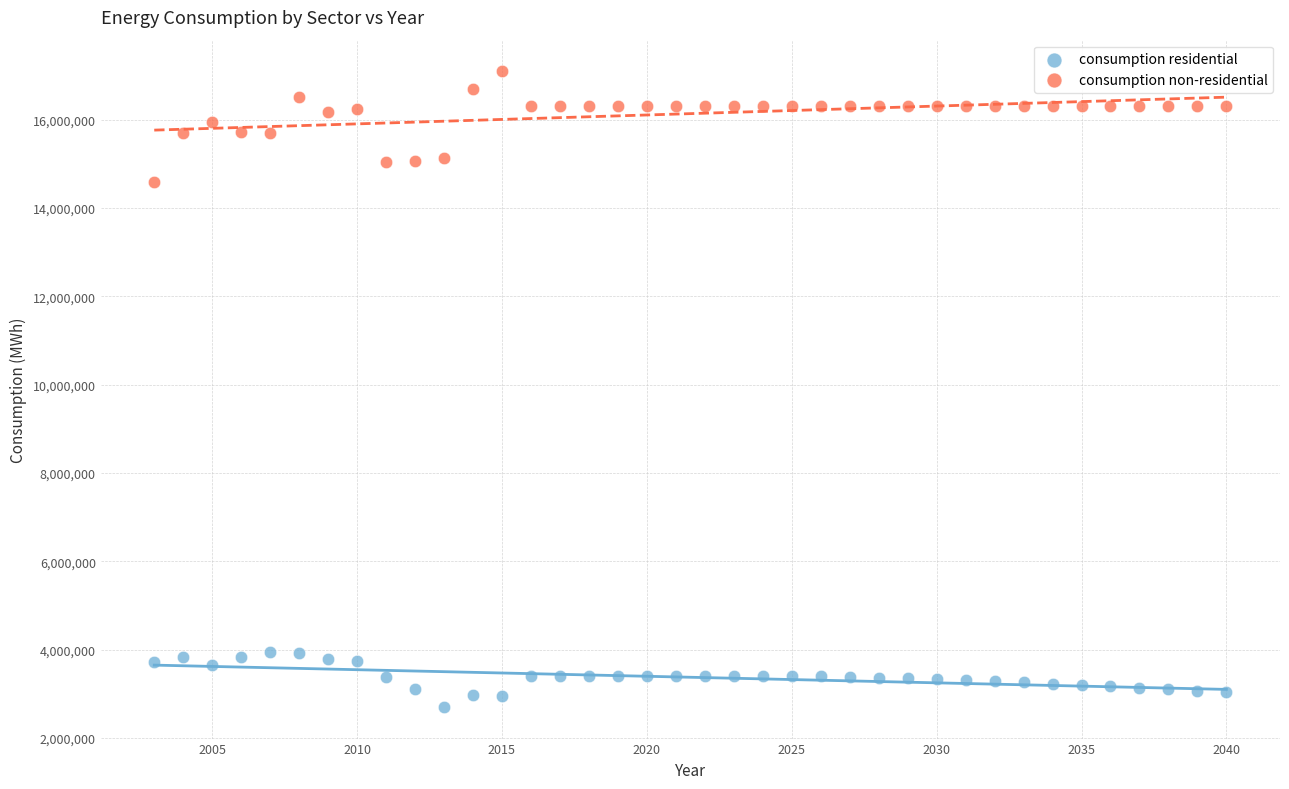

Which series has the widest spread of Y values?

consumption non-residential